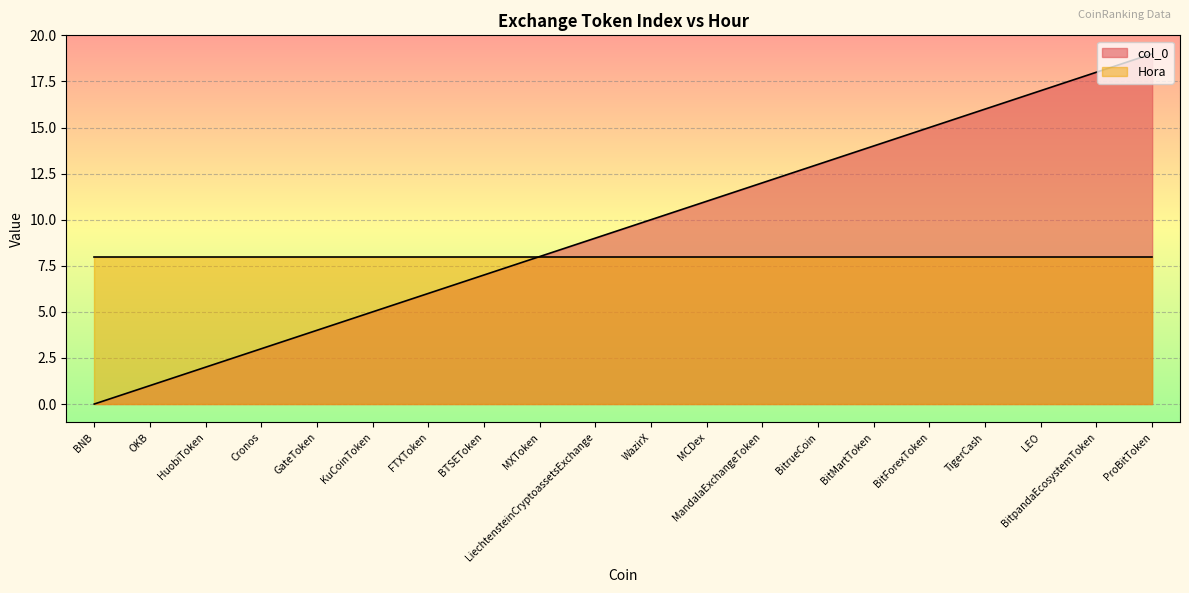

List the labels in order of value, smallest first.

BNB, OKB, HuobiToken, Cronos, GateToken, KuCoinToken, FTXToken, BTSEToken, MXToken, LiechtensteinCryptoassetsExchange, WazirX, MCDex, MandalaExchangeToken, BitrueCoin, BitMartToken, BitForexToken, TigerCash, LEO, BitpandaEcosystemToken, ProBitToken